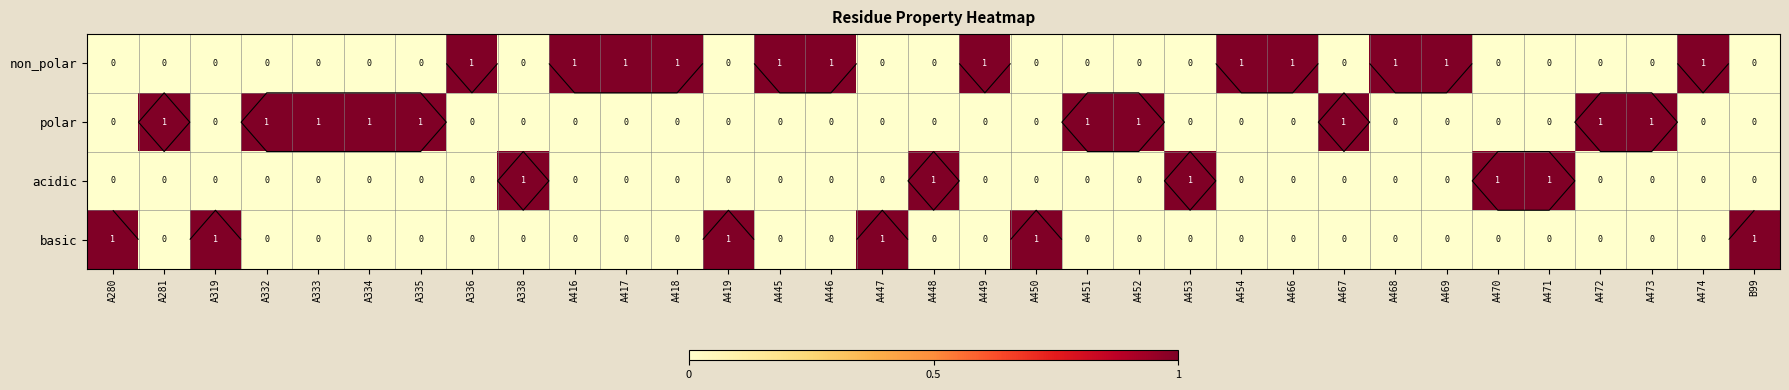

The polar series shows 0 at A448. True or false?

True